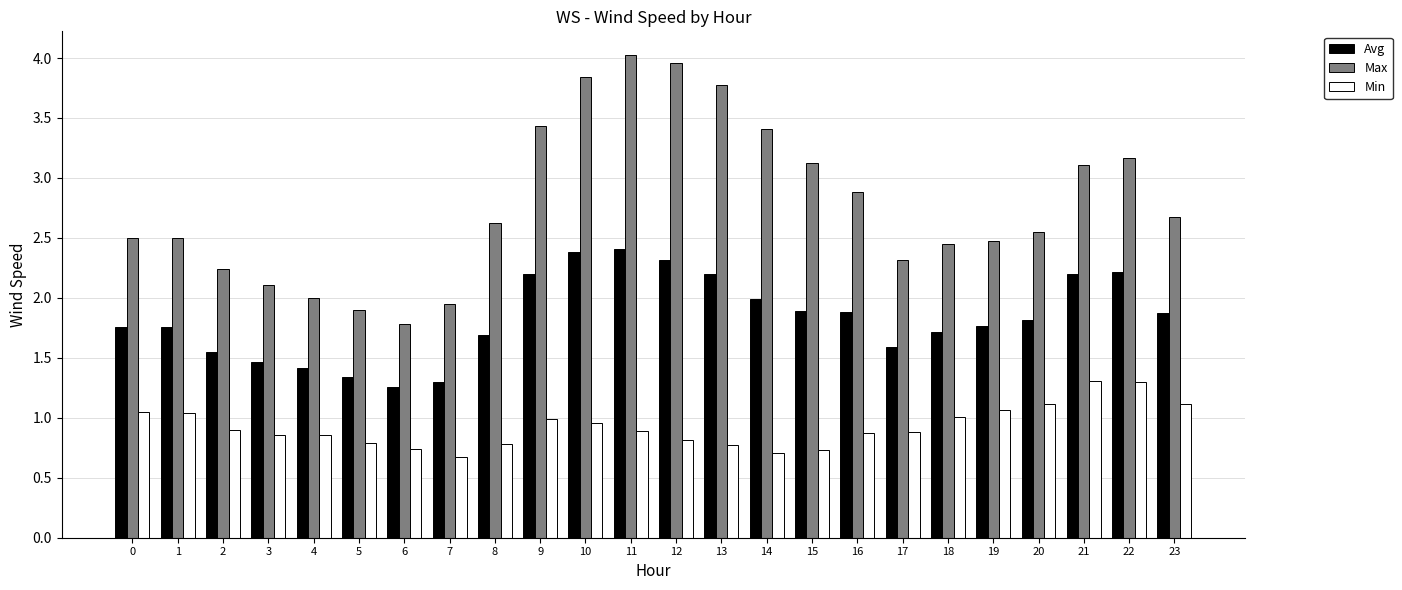

Is the value of Avg at 15 greater than the value of Max at 8?

No